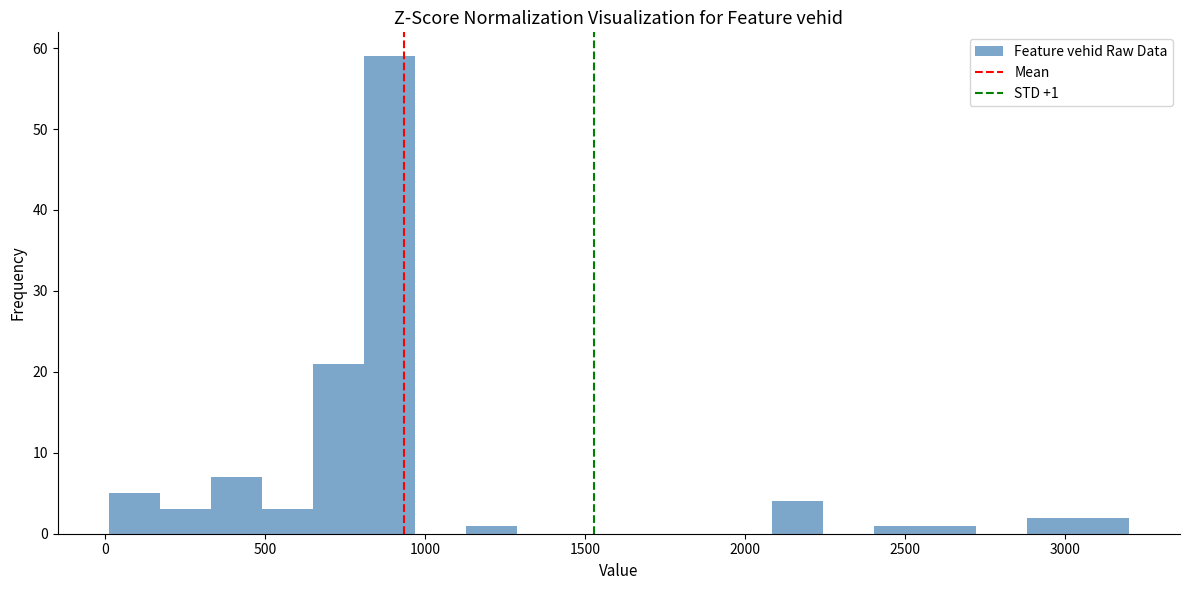

Around what value on the x-axis is the tallest bar? Give the approximate position of its centre, as read against the axis.

900